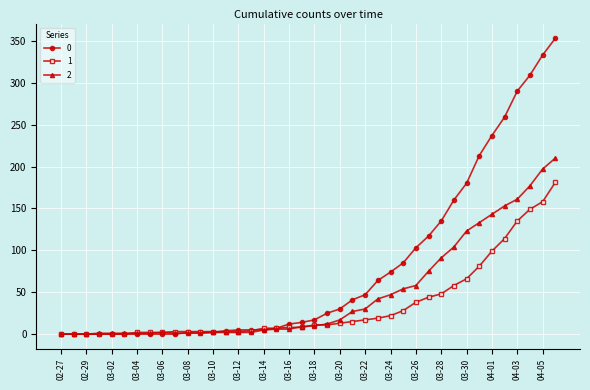

At how many categories does at least one series exceed 229?

6